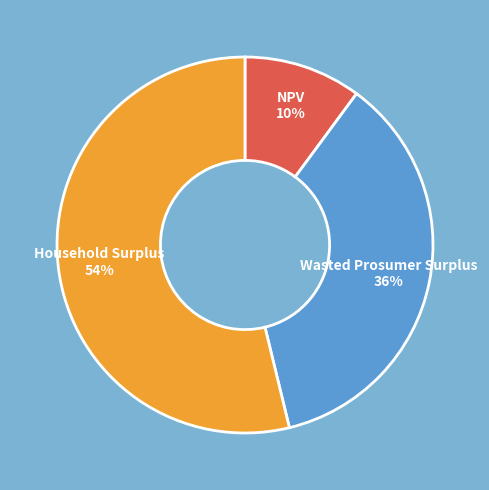

Does Household Surplus account for over 50% of the chart?

Yes